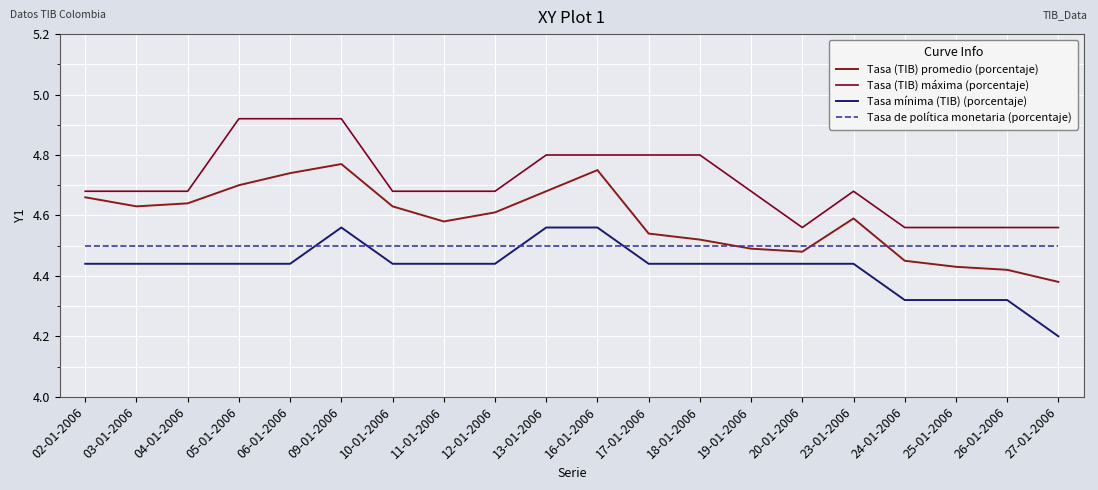

What is the smallest value displayed?

4.2